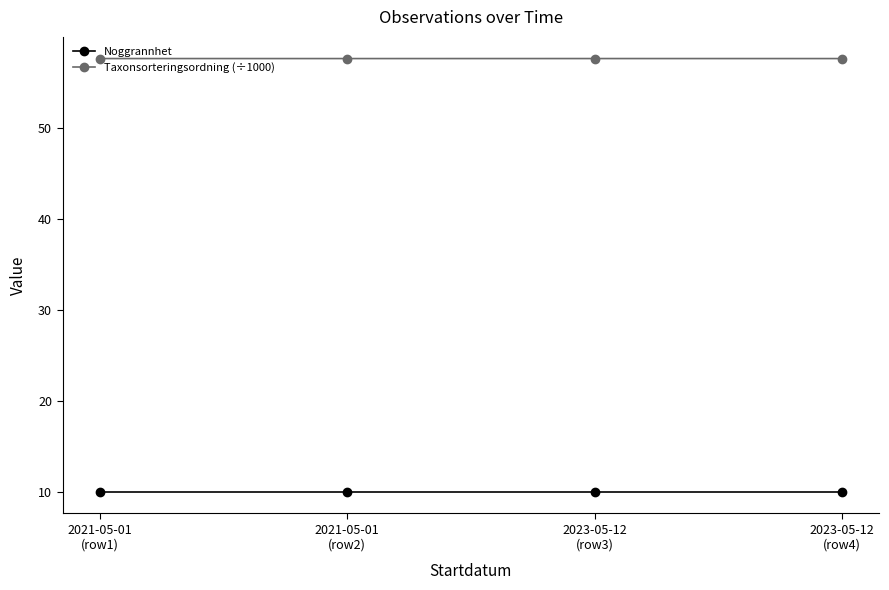

What is the label of the 3rd point from the left?

2023-05-12
(row3)